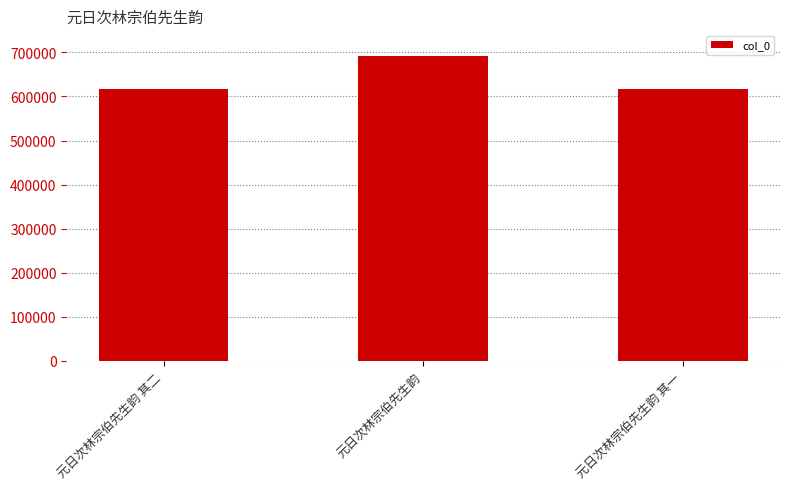

Which label corresponds to the largest value in the chart?

元日次林宗伯先生韵